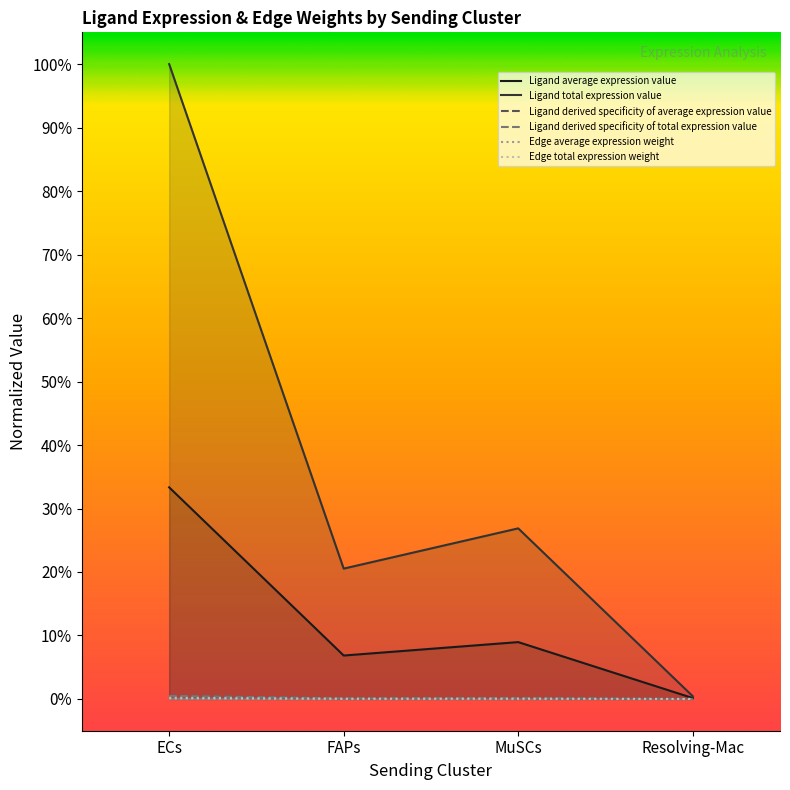

Which series has the largest range (max minus min)?

Ligand derived specificity of average expression value